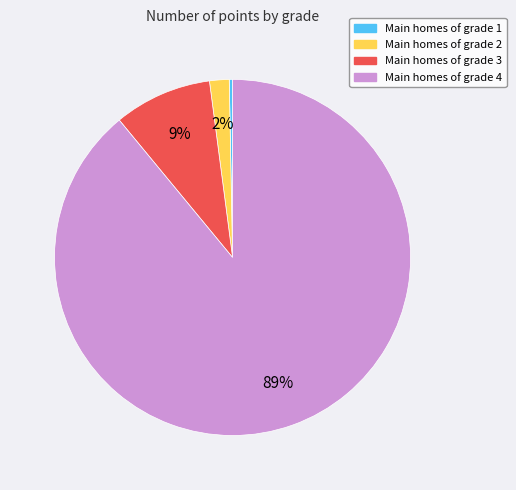

To the nearest percent, what is the difference between the largest and smallest slice percentages?

89%